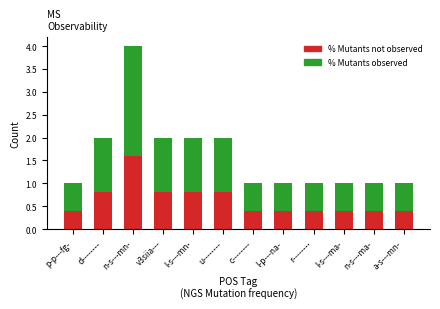

What is the difference between the maximum and minimum values in the % Mutants not observed series?

1.2